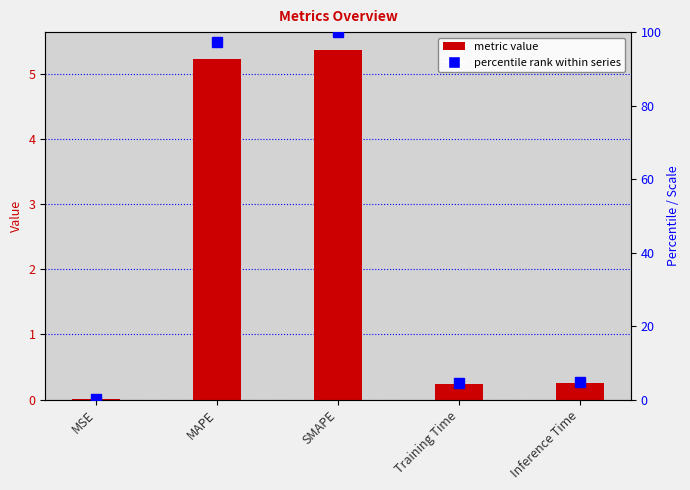

Reading left to right, list all the values displayed in this chart.

col_1: MSE=0.0	MAPE=5.2	SMAPE=5.4	Training Time=0.2	Inference Time=0.3
percentile rank: MSE=0.0	MAPE=97.4	SMAPE=100.0	Training Time=4.4	Inference Time=4.7